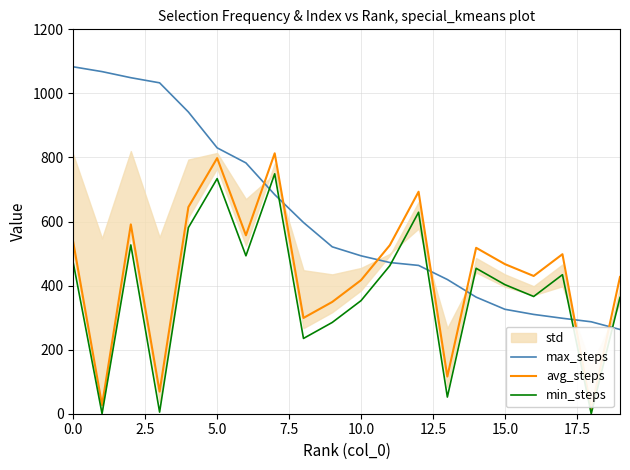

How many values in the max_steps series exceed 521?

9